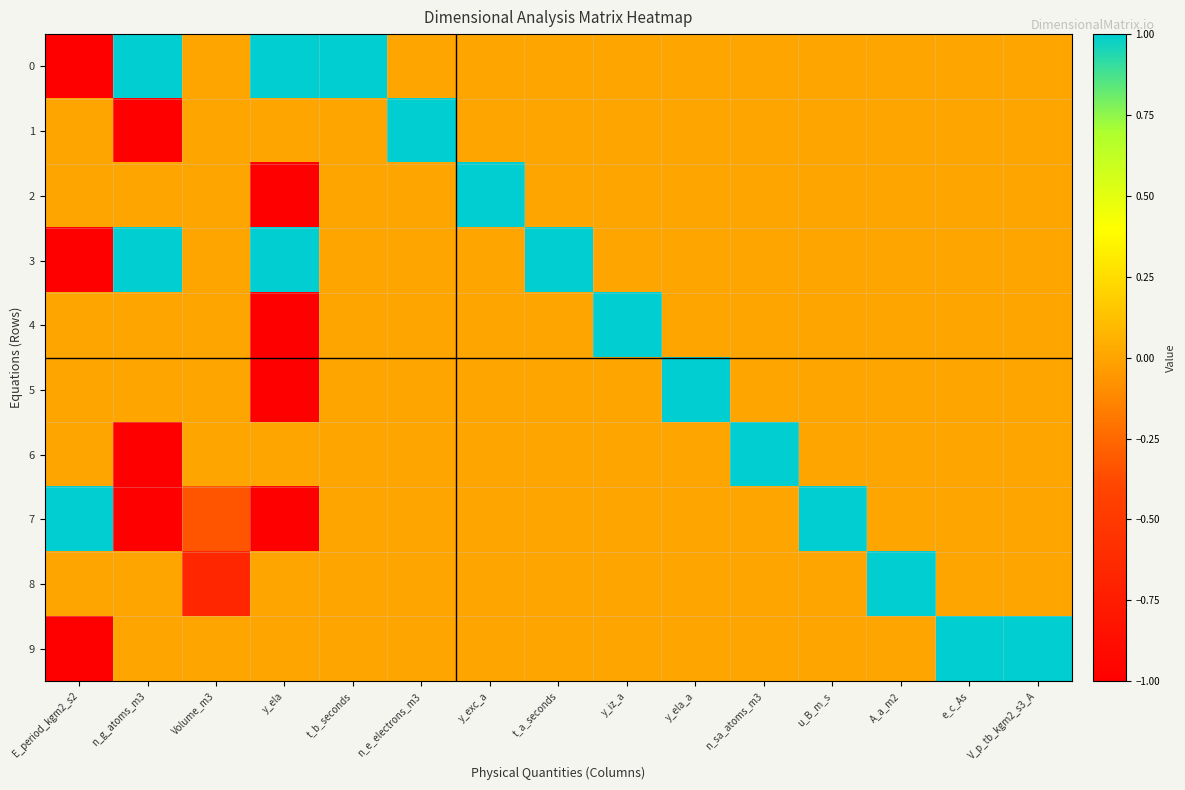

At how many categories does at least one series exceed 0?

14